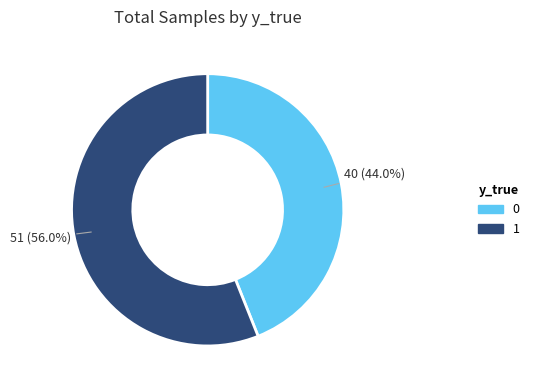

Is there any slice that represents more than half of the pie?

Yes